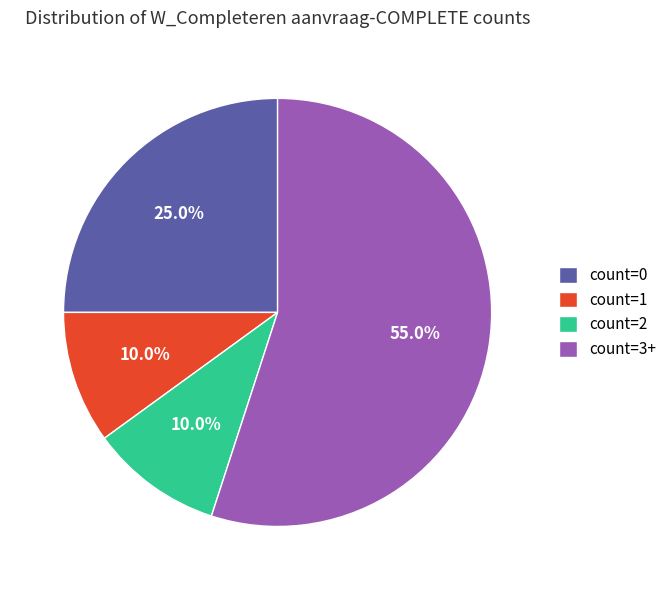

Which category has the biggest portion of the pie?

count=3+